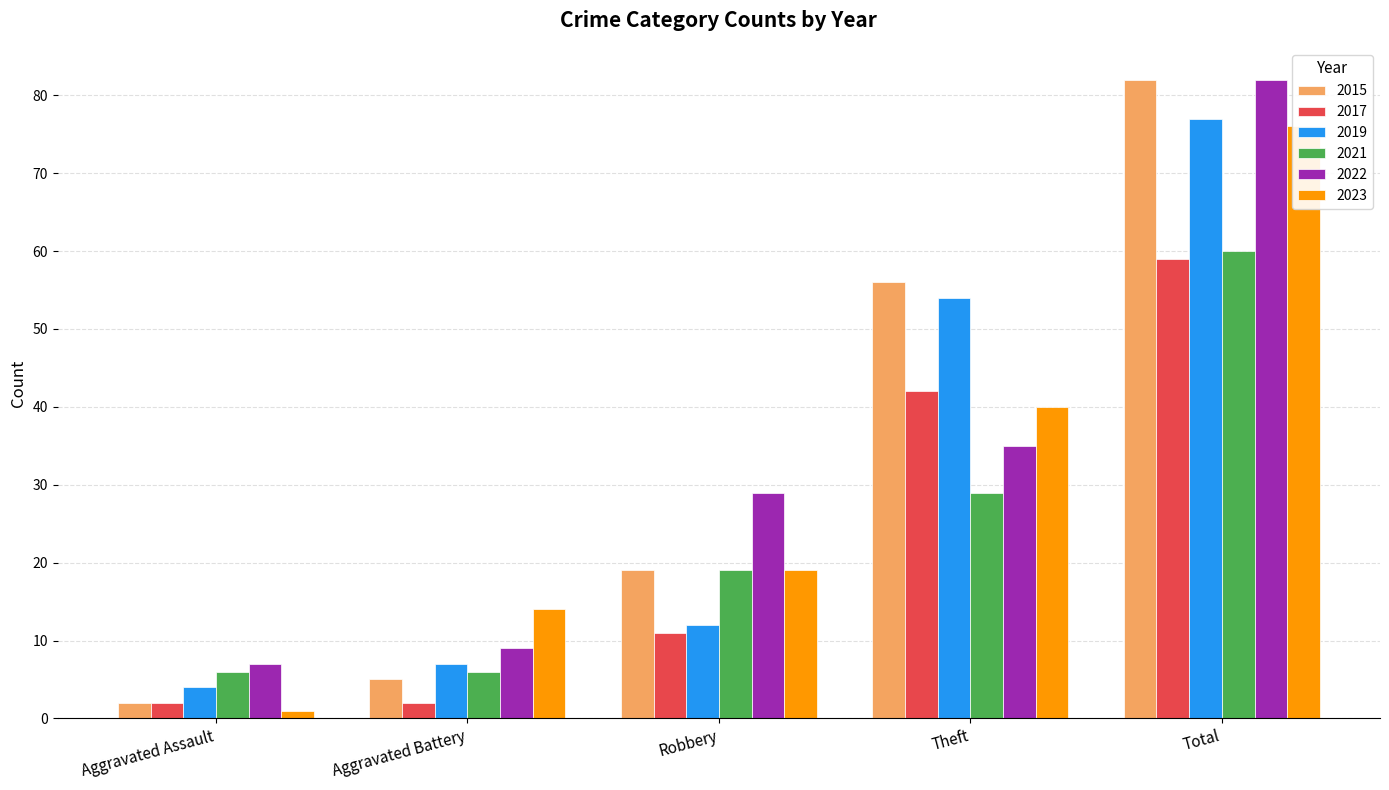

The 2023 series shows 14 at Aggravated Battery. True or false?

True